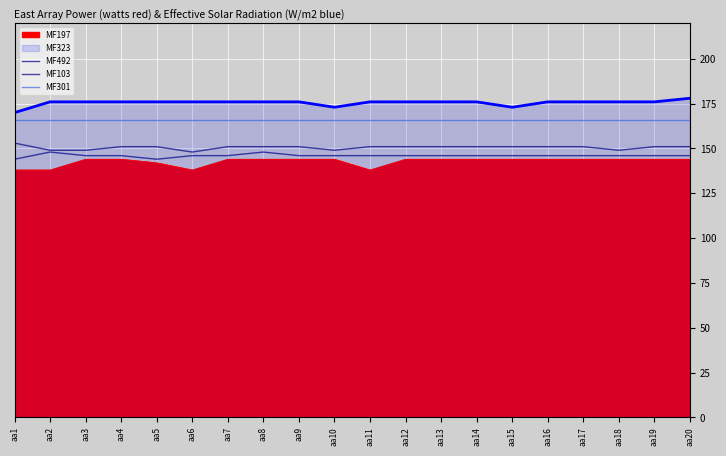

True or false: MF103 and MF492 intersect in this chart.

False